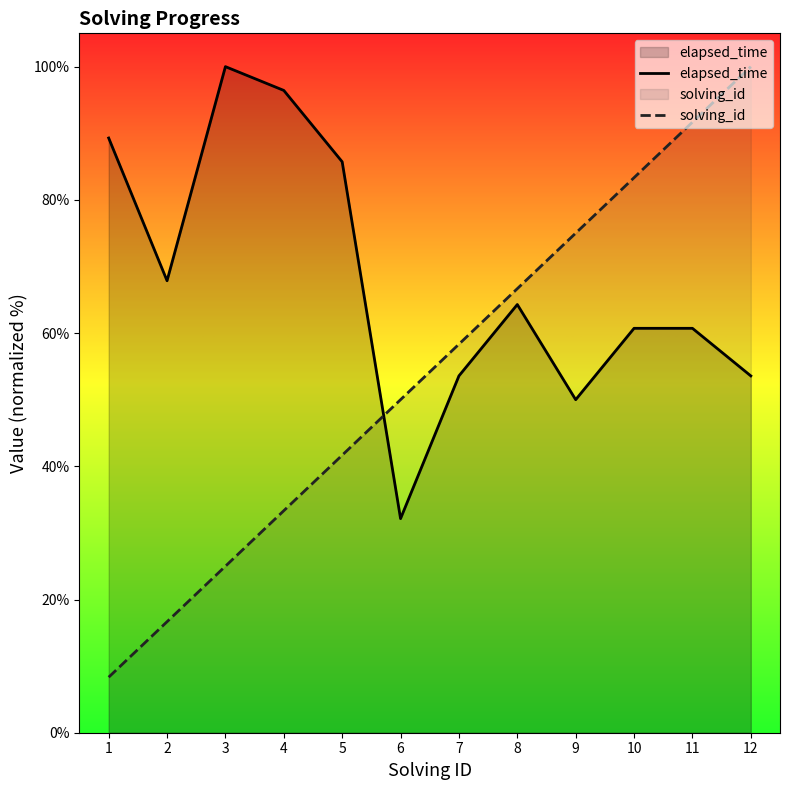

What is the approximate value of elapsed_time at 3?

100.0